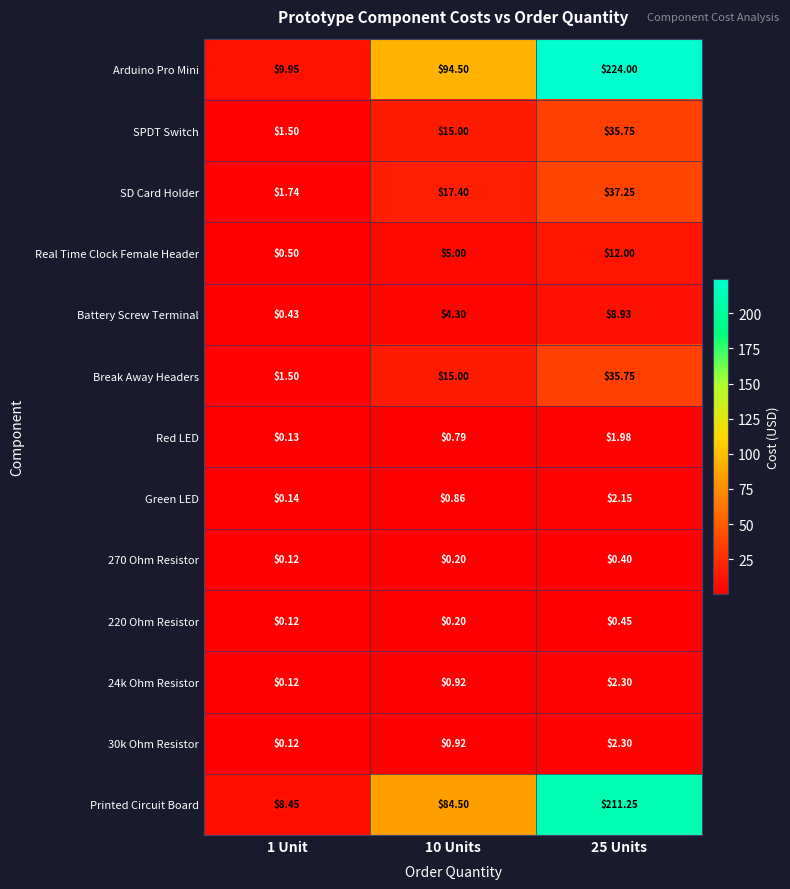

At which category is the sum across all series the highest?

25 Units